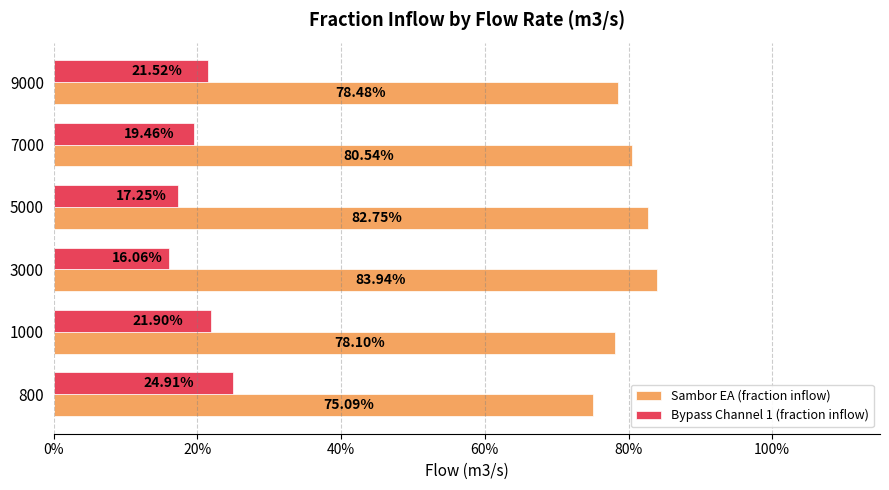

How many bars are there in total?

12